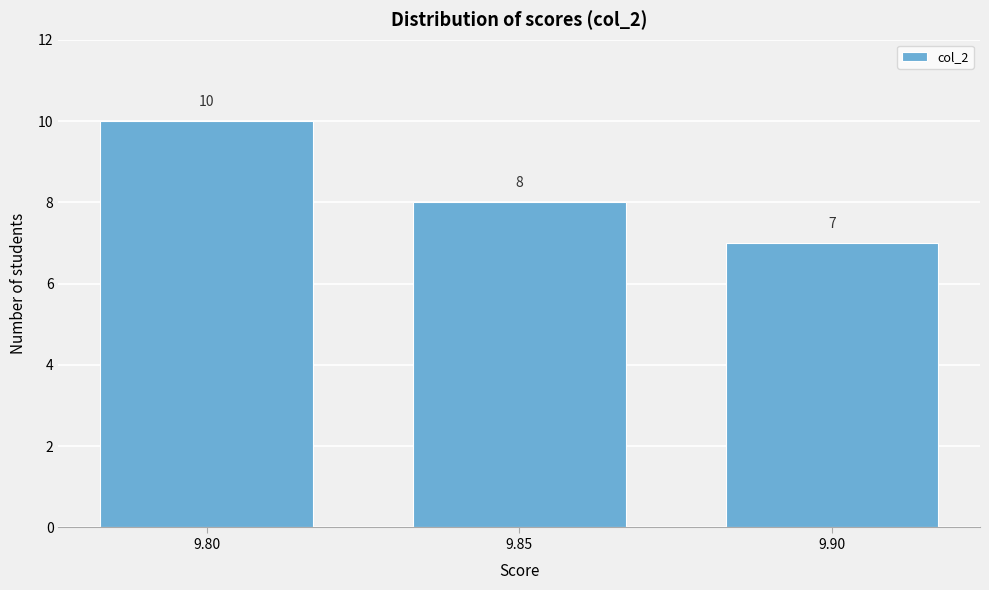

How tall is the bar that spans 9.775 to 9.825 on the x-axis?

10